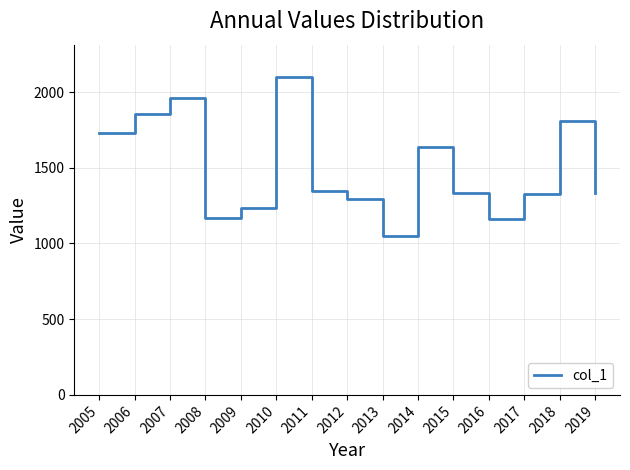

What is the greatest value displayed?

2102.9